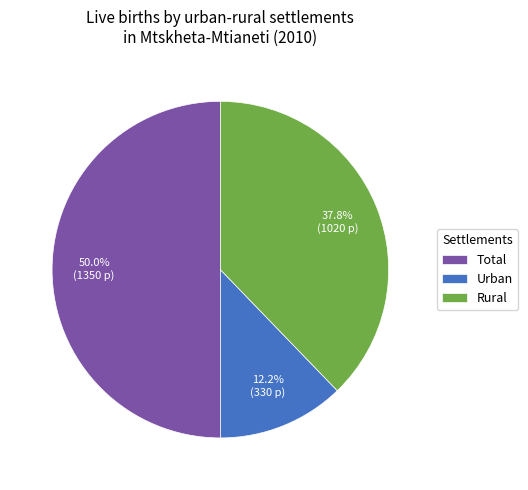

Rank the categories by value from lowest to highest.

Urban, Rural, Total